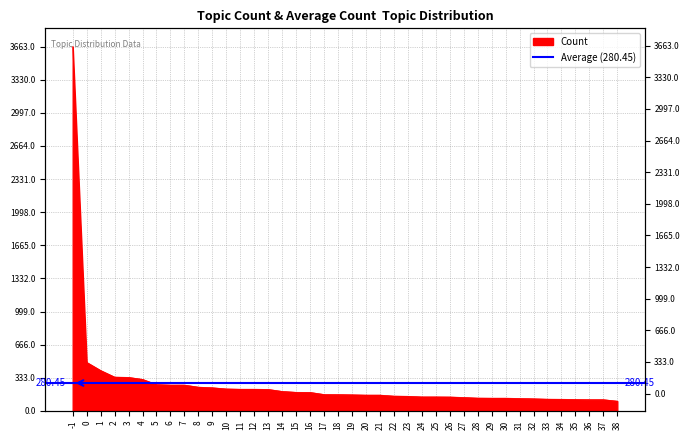

What is the difference between the maximum and minimum values?

3565